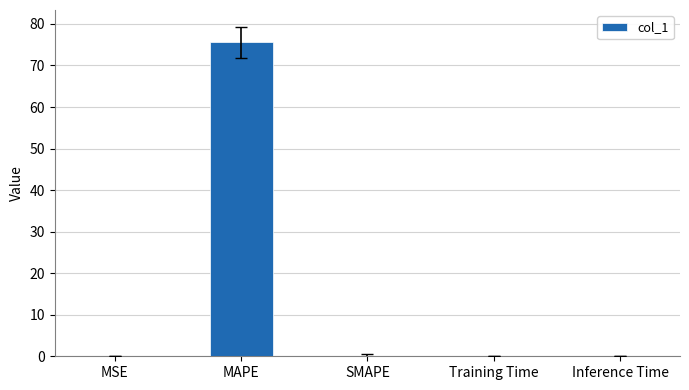

What is the sum of all values?

75.6